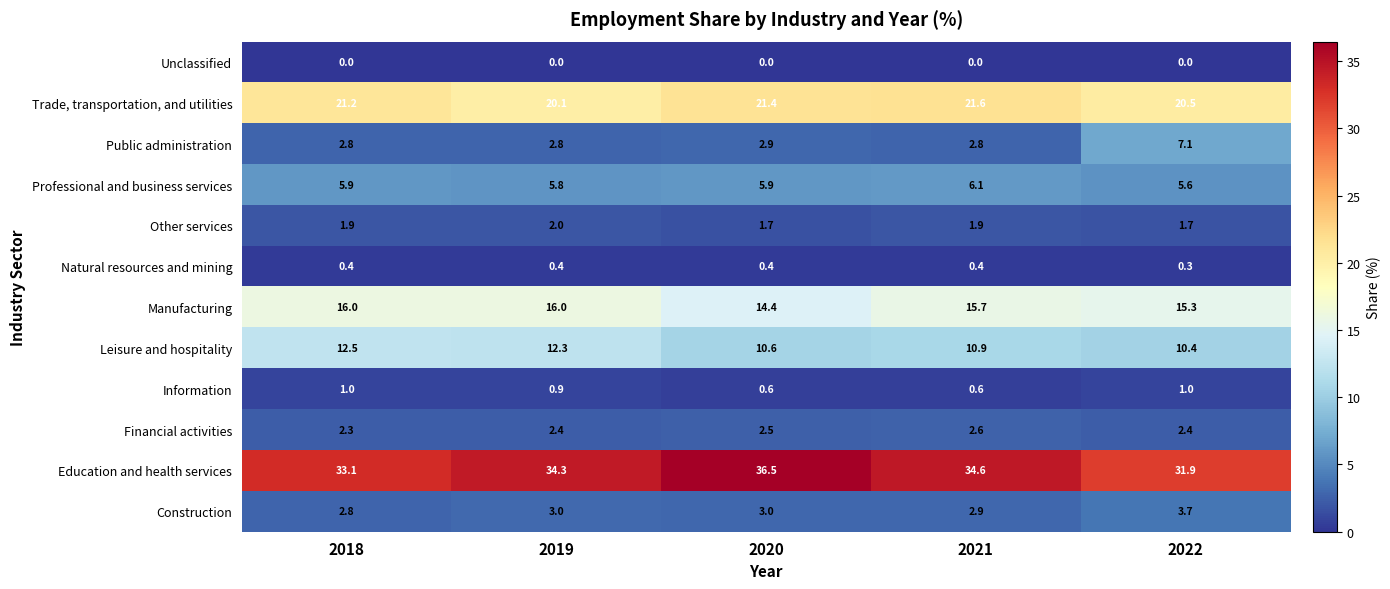

Which series has the largest range (max minus min)?

Education and health services